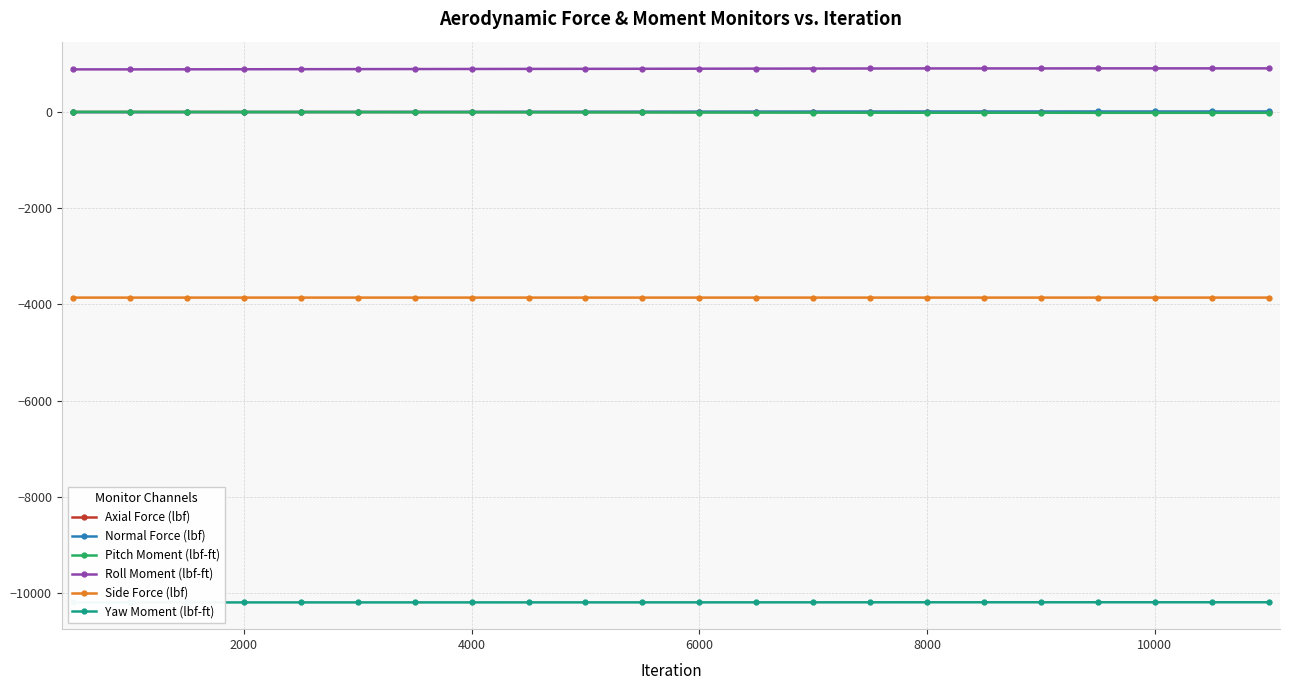

What is the maximum value for Pitch Moment (lbf-ft)?

3.0